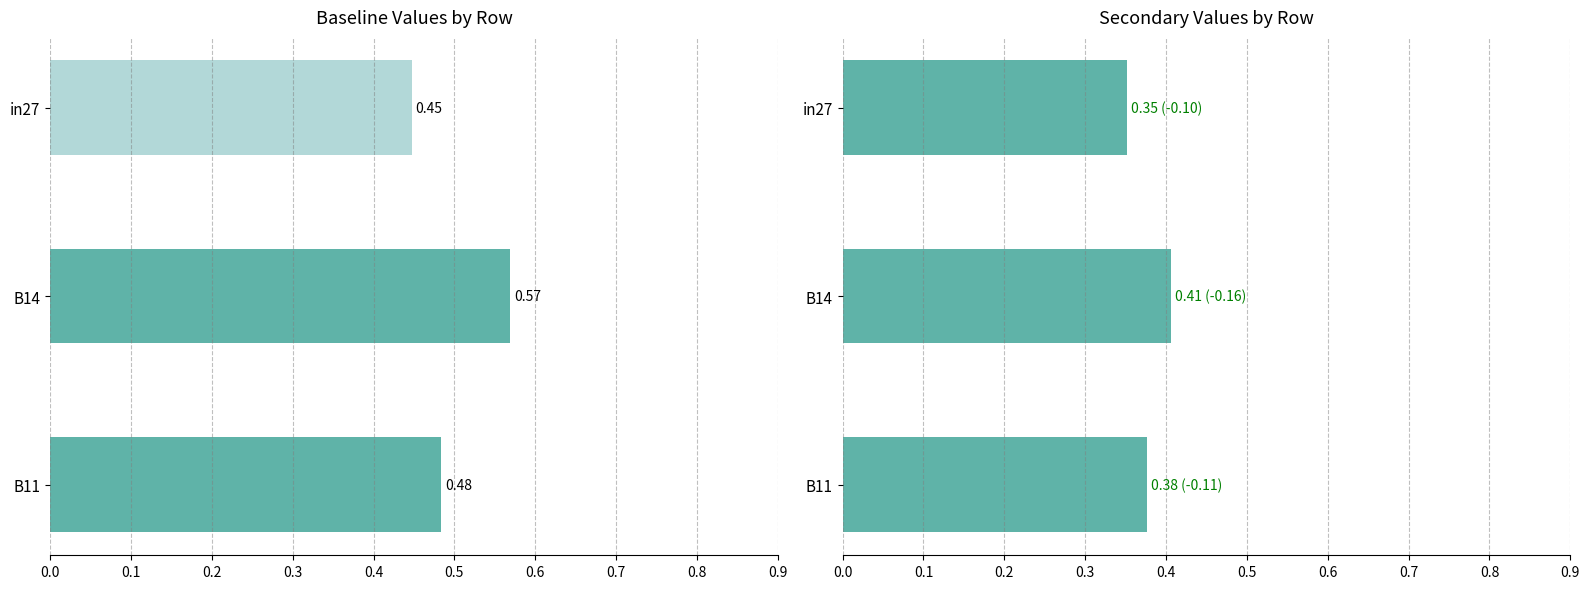

What is the smallest value displayed?

0.3